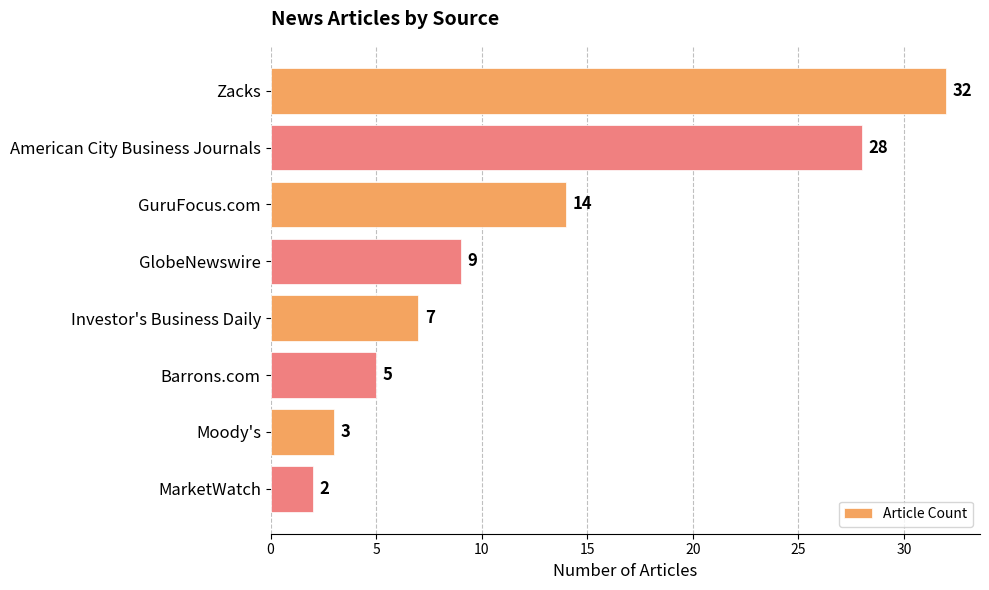

What is the difference between the maximum and minimum values?

30